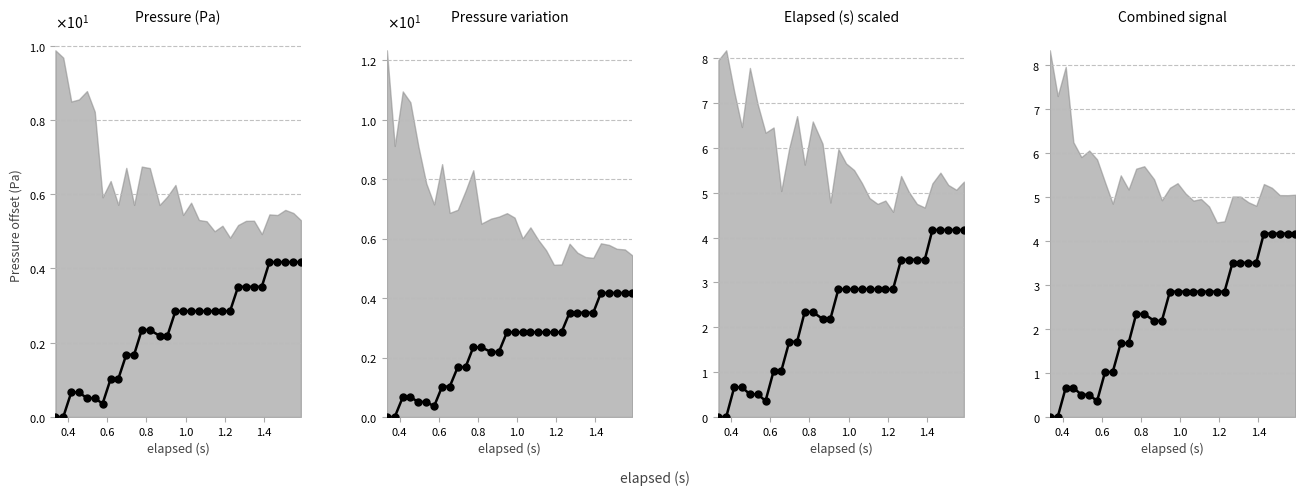

The value at 1.4 is 0.4. True or false?

True